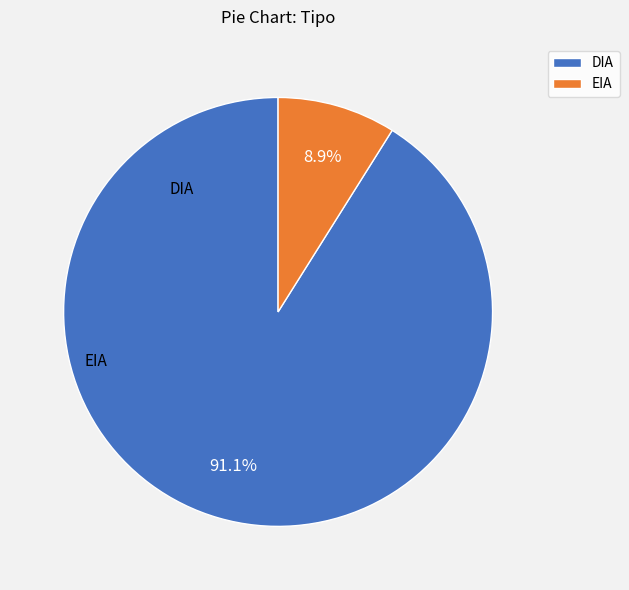

To the nearest percent, what percentage of the pie is EIA?

9%